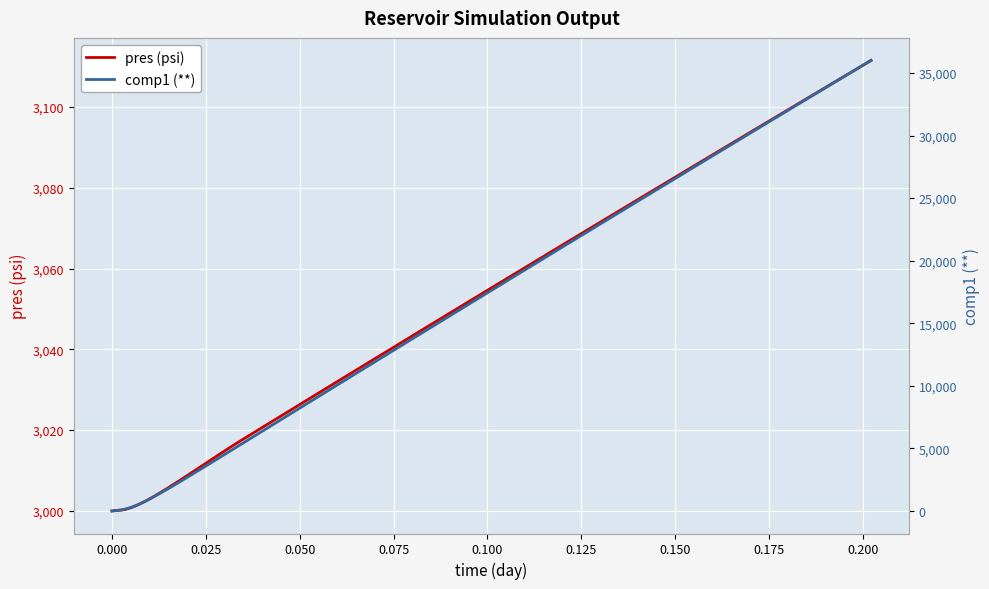

What is the minimum value for pres (psi)?

2999.9